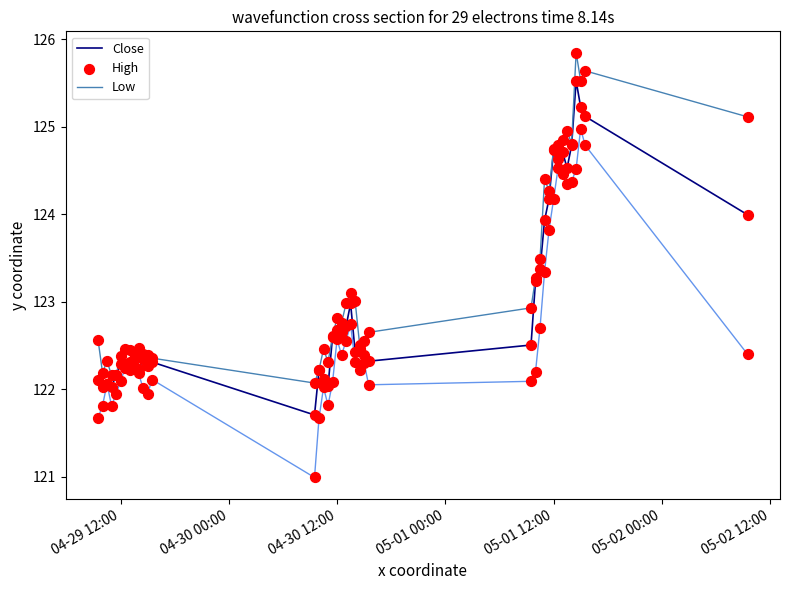

Which series has the largest total across all categories?

High